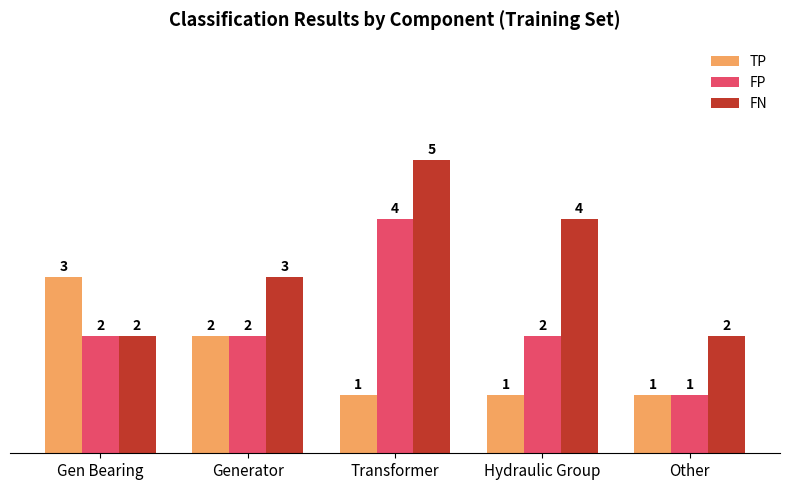

What is the difference between the second highest and minimum values in the FN series?

2